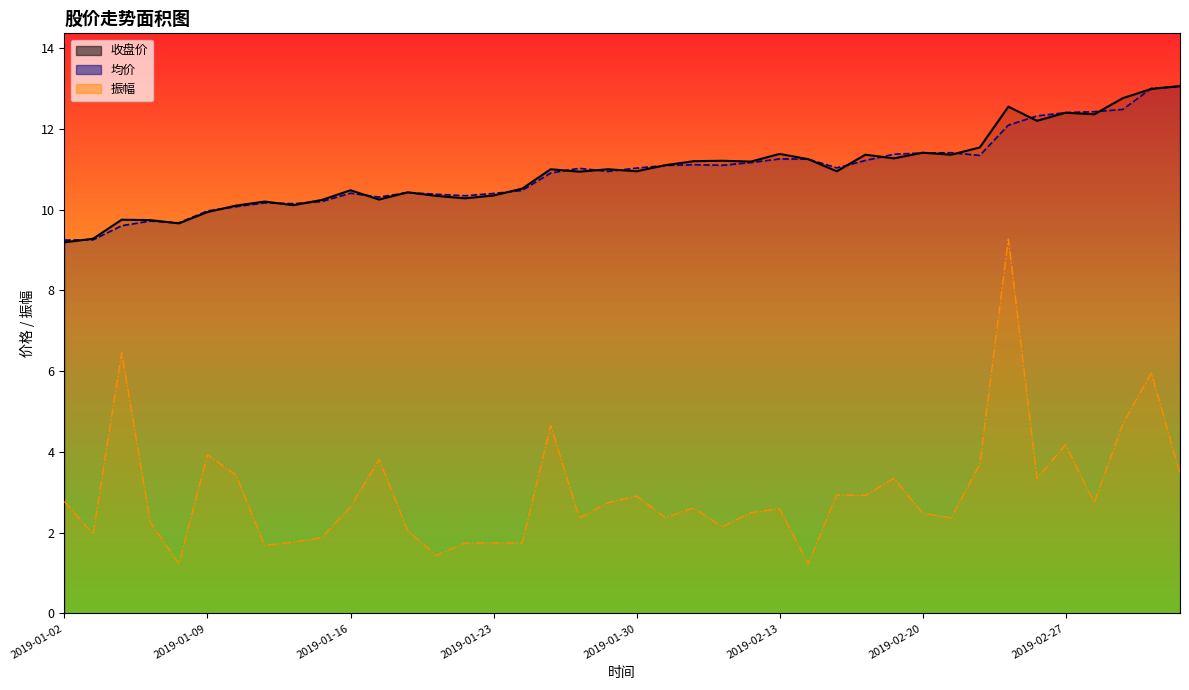

What is the sum of all 均价_line values?

437.2